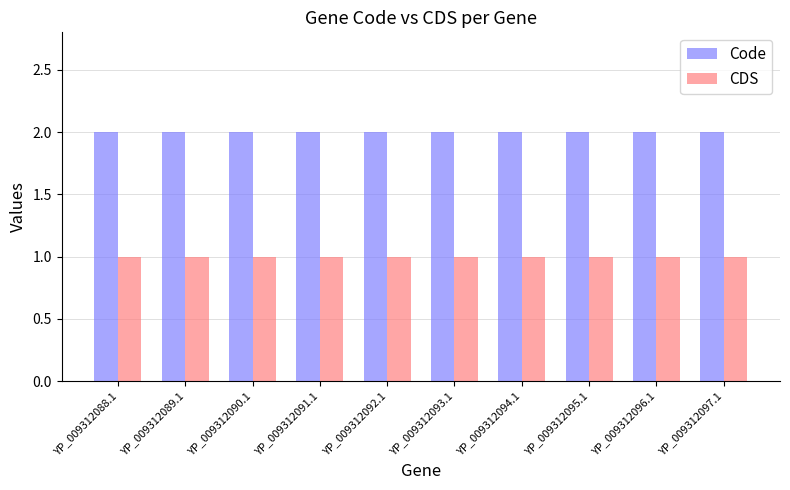

What value does the CDS series have at YP_009312089.1?

1